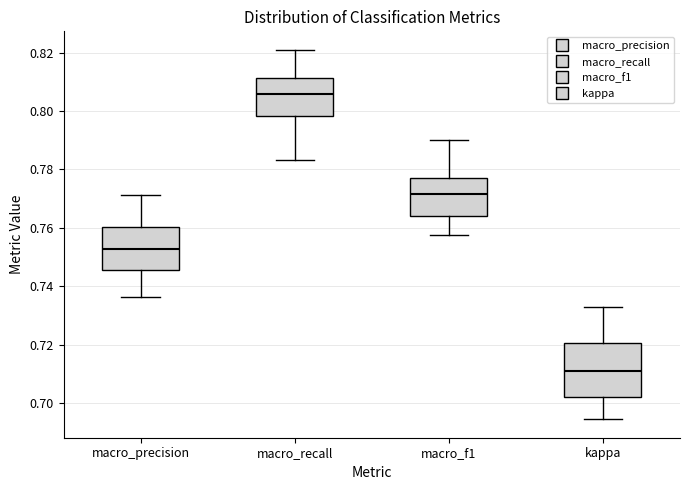

Reading left to right, read every box against the y-axis: the position of its median line, the range the box covers, and the ends of its whiskers. The values are not printed on the chart, so give them approximately, as read against the axis.

macro_precision: median 0.752, box 0.746 to 0.760, whiskers 0.736 to 0.772
macro_recall: median 0.806, box 0.798 to 0.812, whiskers 0.784 to 0.820
macro_f1: median 0.772, box 0.764 to 0.778, whiskers 0.758 to 0.790
kappa: median 0.710, box 0.702 to 0.720, whiskers 0.694 to 0.732